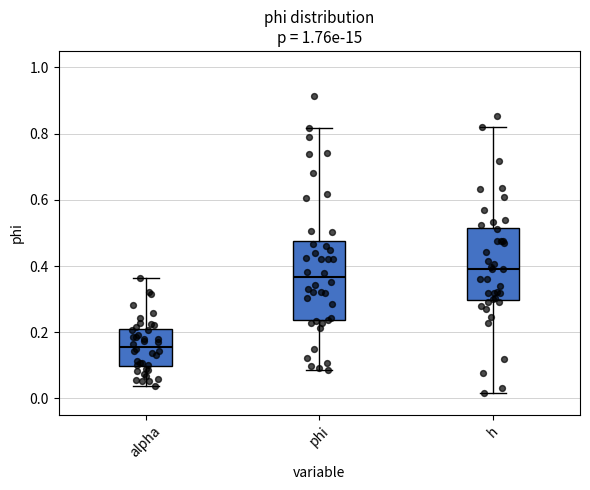

Which box has the lowest median line?

alpha